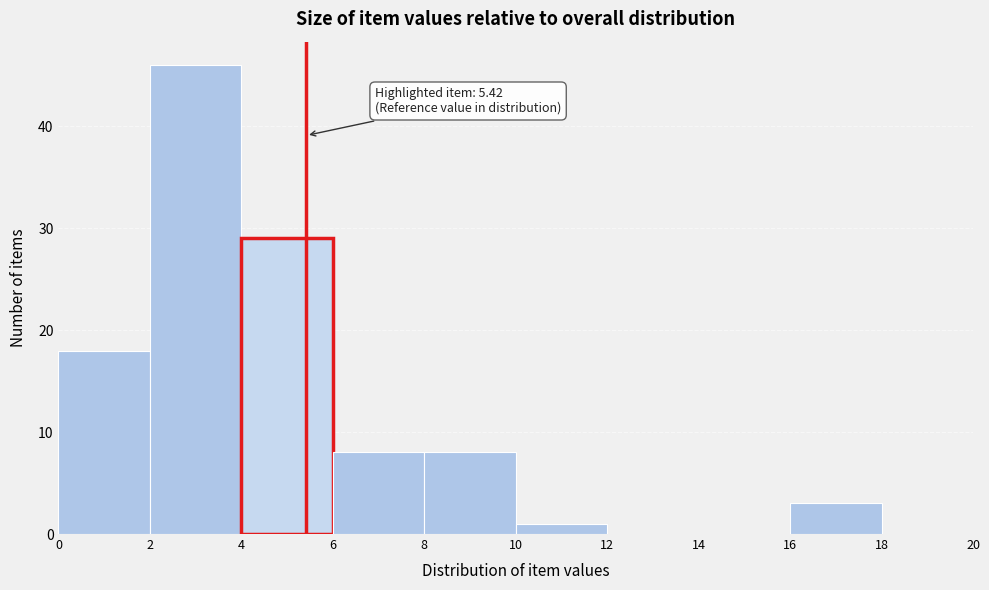

Which range on the x-axis has the tallest bar?

2 to 4